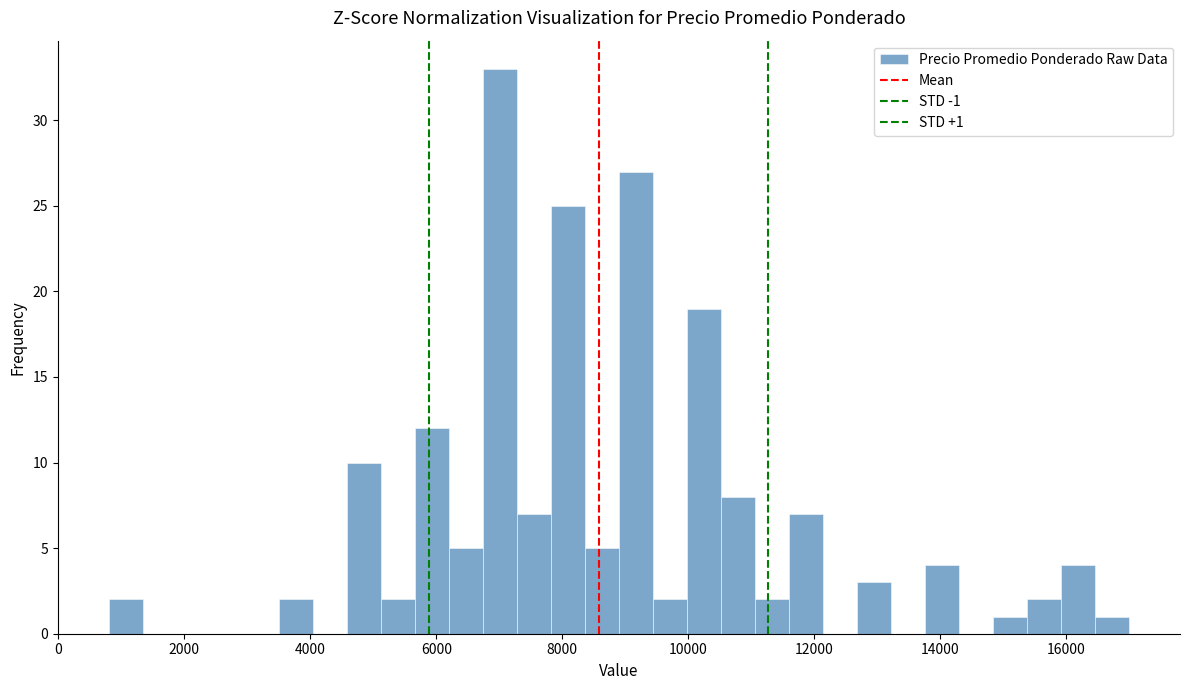

Read against the x-axis, roughly where is the centre of the tallest bar?

7000